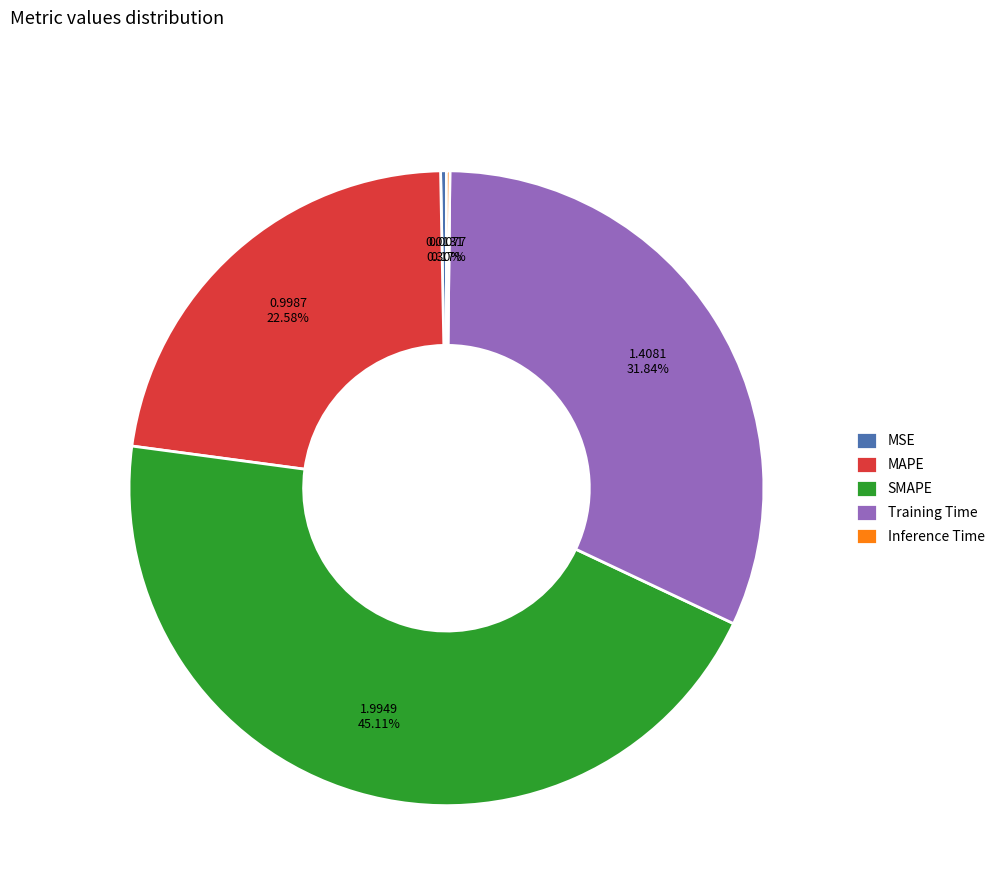

What is the largest slice in the pie chart?

SMAPE